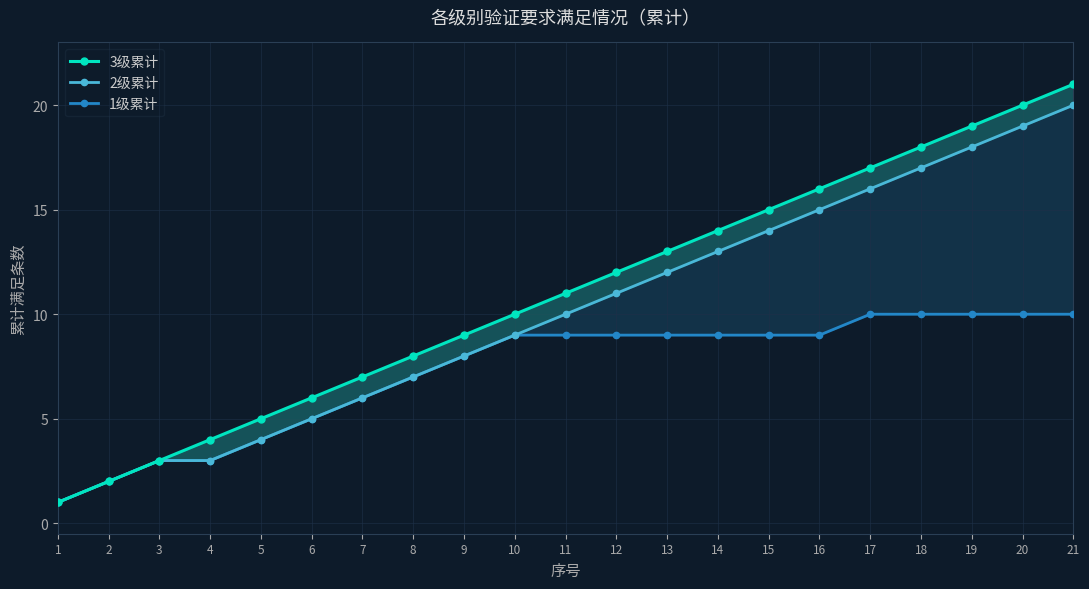

True or false: 2级累计 and 1级累计 intersect in this chart.

False